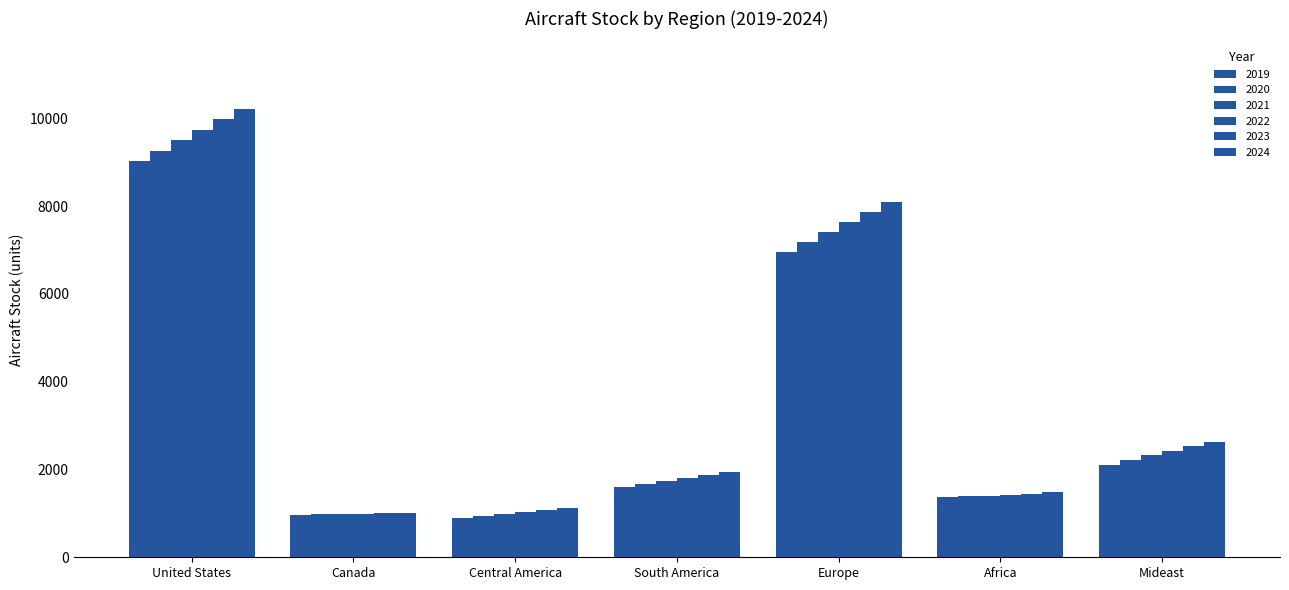

At which label does 2021 first exceed 1731?

United States